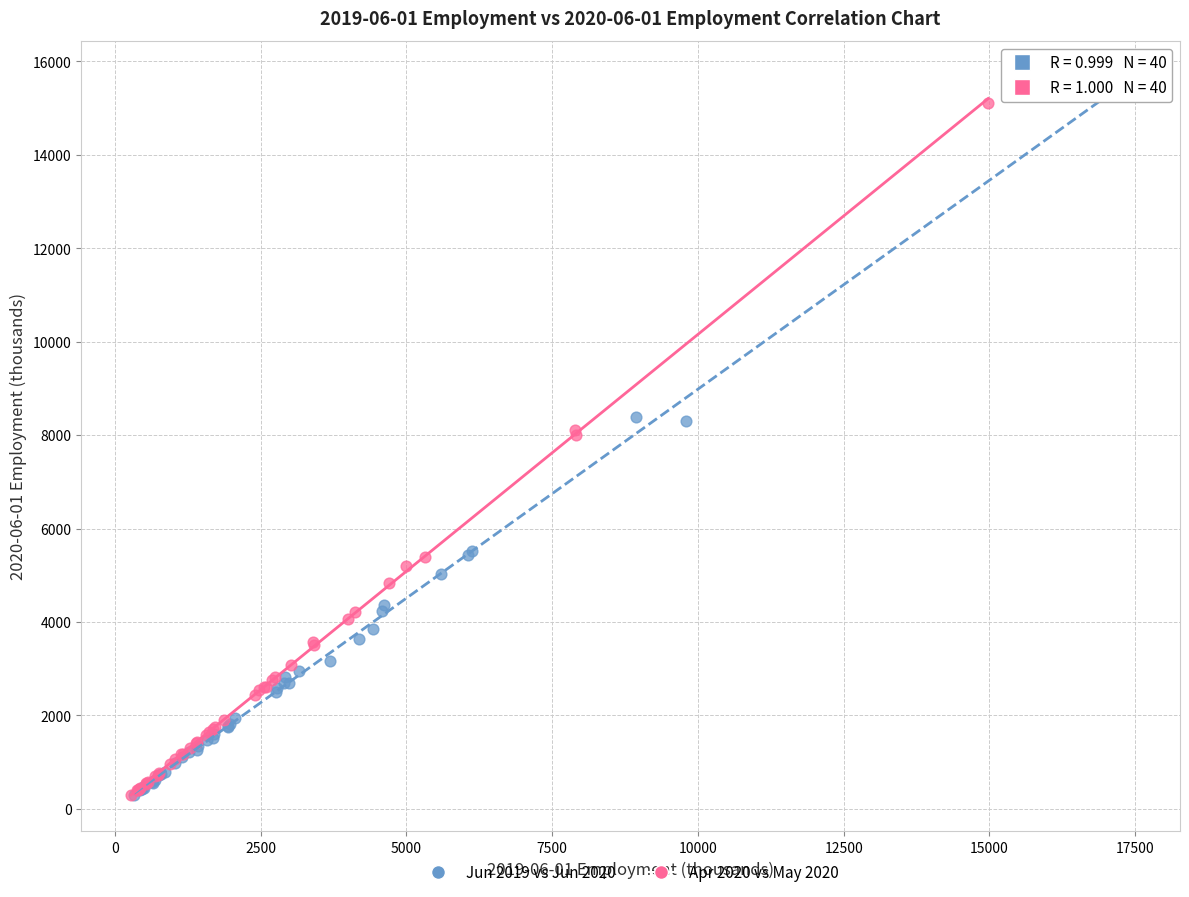

Which series has the largest Y range (max minus min)?

Jun 2019 vs Jun 2020